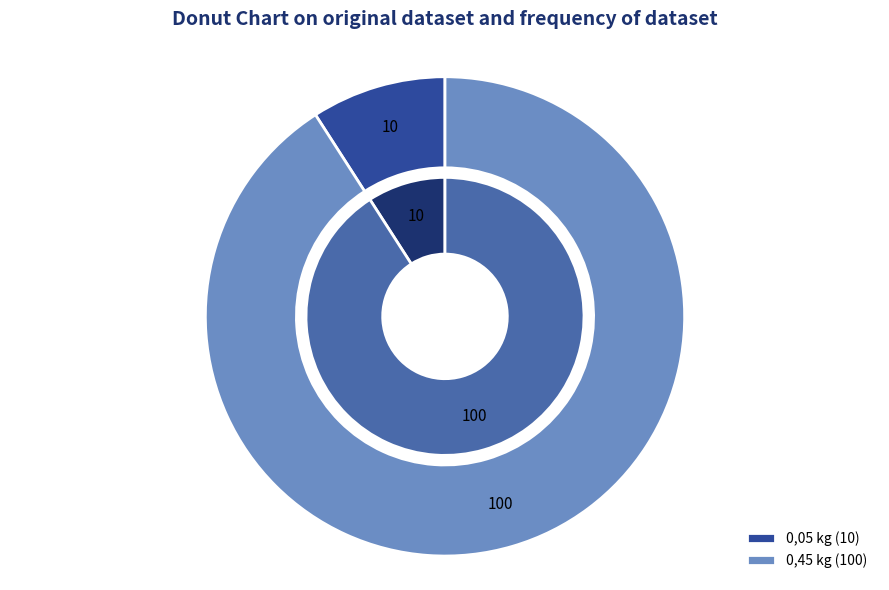

What percentage is NOT represented by 0,45 kg?

9.1%